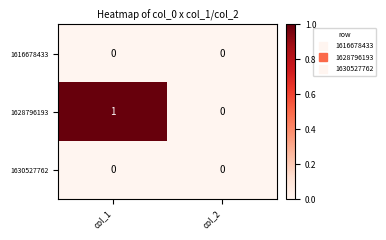

How many distinct data groups are displayed?

3